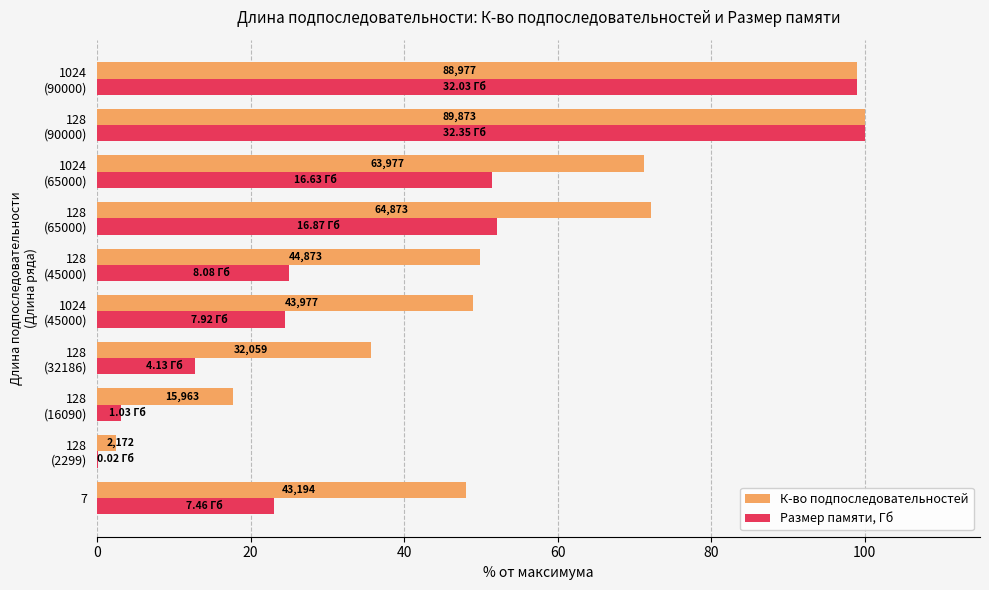

Which series has the widest spread of values?

Размер памяти, Гб